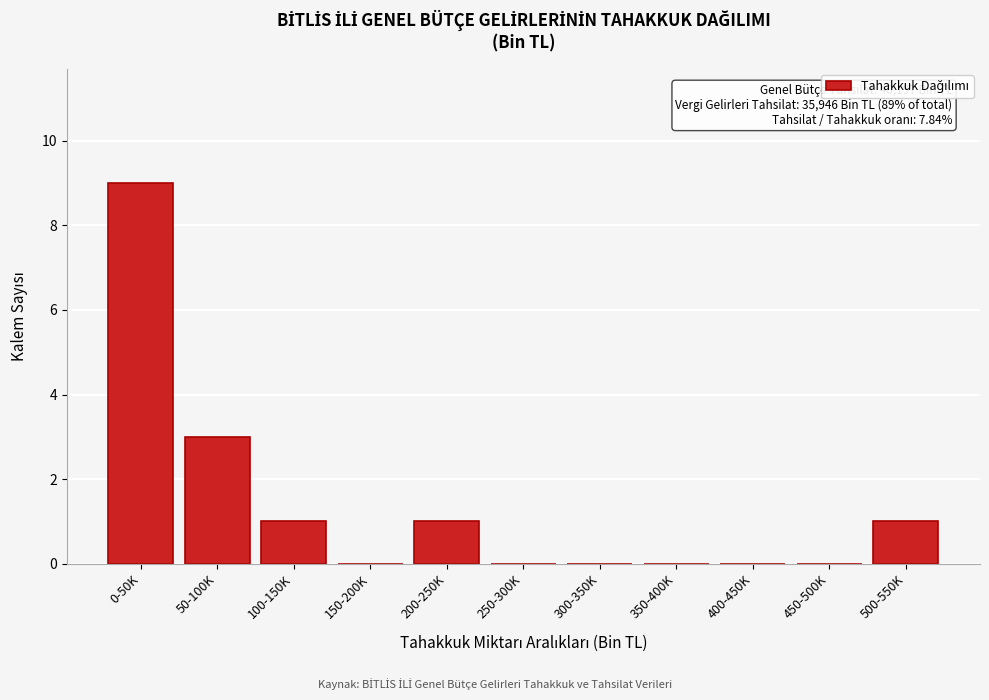

Reading left to right, transcribe all the data shown in this chart.

0-50K=9	50-100K=3	100-150K=1	150-200K=0	200-250K=1	250-300K=0	300-350K=0	350-400K=0	400-450K=0	450-500K=0	500-550K=1